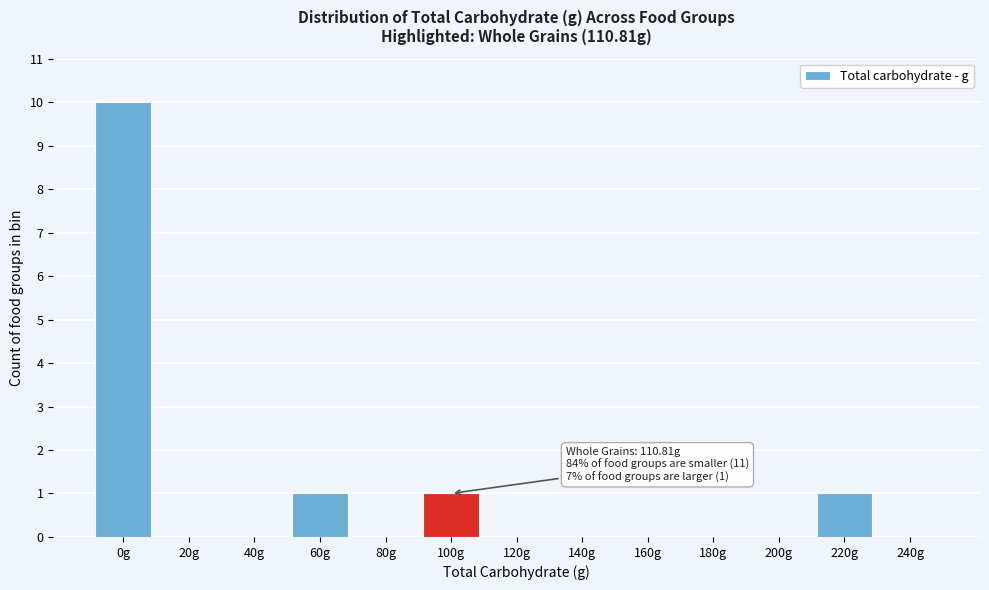

Reading left to right, list all the values displayed in this chart.

0g=10	20g=0	40g=0	60g=1	80g=0	100g=1	120g=0	140g=0	160g=0	180g=0	200g=0	220g=1	240g=0